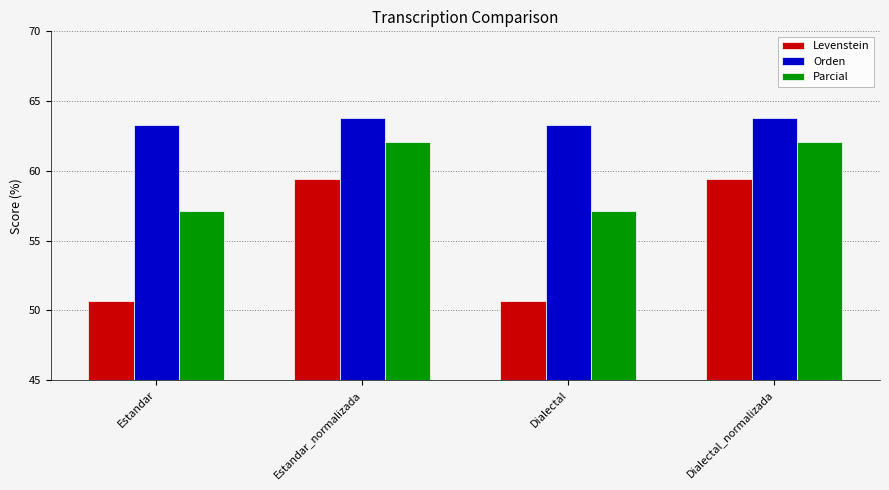

Rank the series by their maximum value, from lowest to highest.

Levenstein, Parcial, Orden